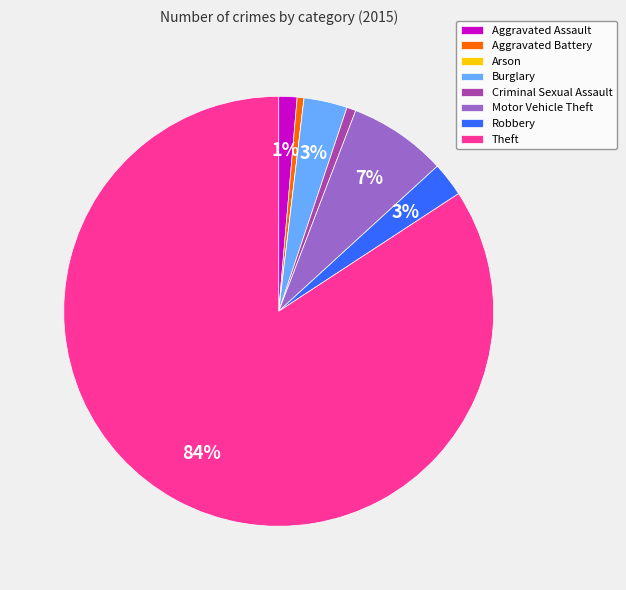

Between Aggravated Battery and Motor Vehicle Theft, which is larger?

Motor Vehicle Theft